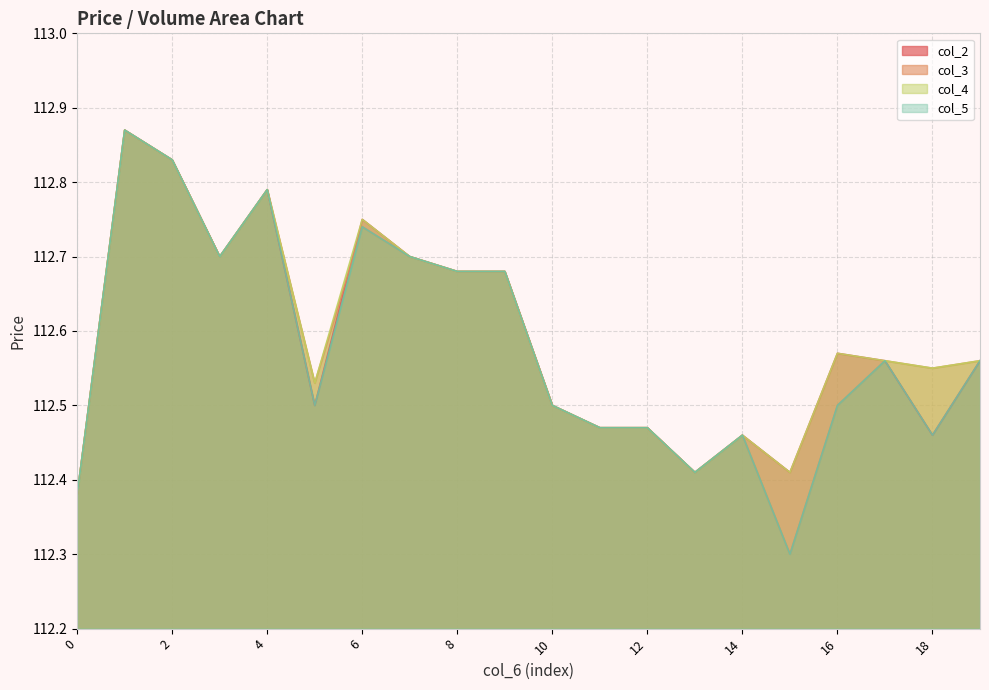

True or false: col_5 and col_3 cross at least once.

False